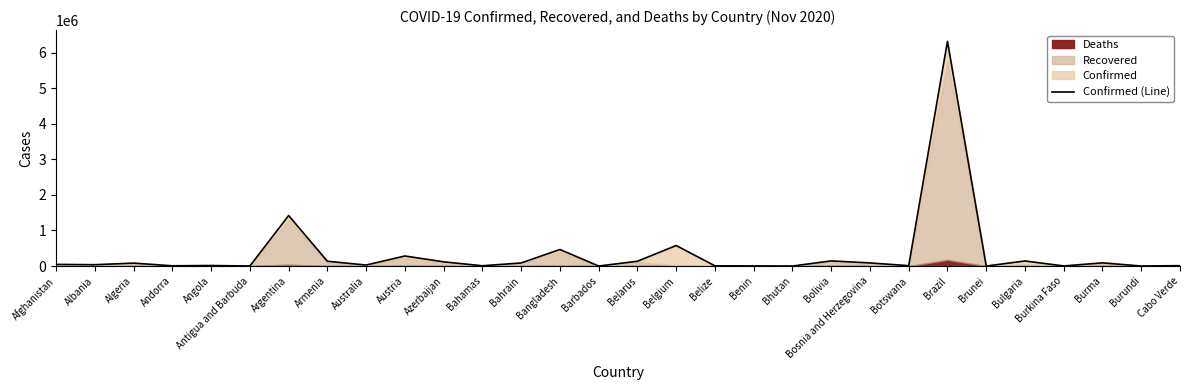

Rank the categories by value from highest to lowest.

Brazil, Argentina, Belgium, Bangladesh, Austria, Bolivia, Bulgaria, Armenia, Belarus, Azerbaijan, Burma, Bosnia and Herzegovina, Bahrain, Algeria, Afghanistan, Albania, Australia, Angola, Cabo Verde, Botswana, Bahamas, Andorra, Belize, Benin, Burkina Faso, Burundi, Bhutan, Barbados, Brunei, Antigua and Barbuda